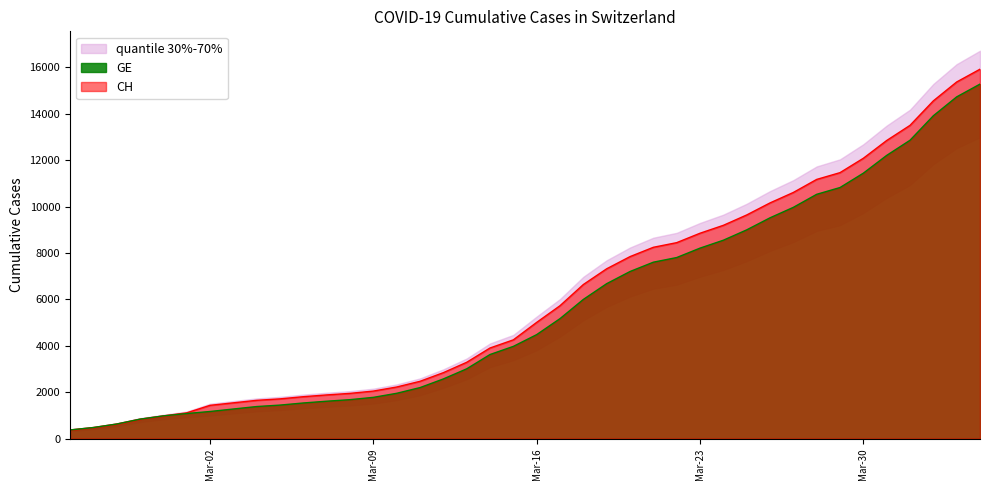

True or false: GE and CH cross at least once.

False